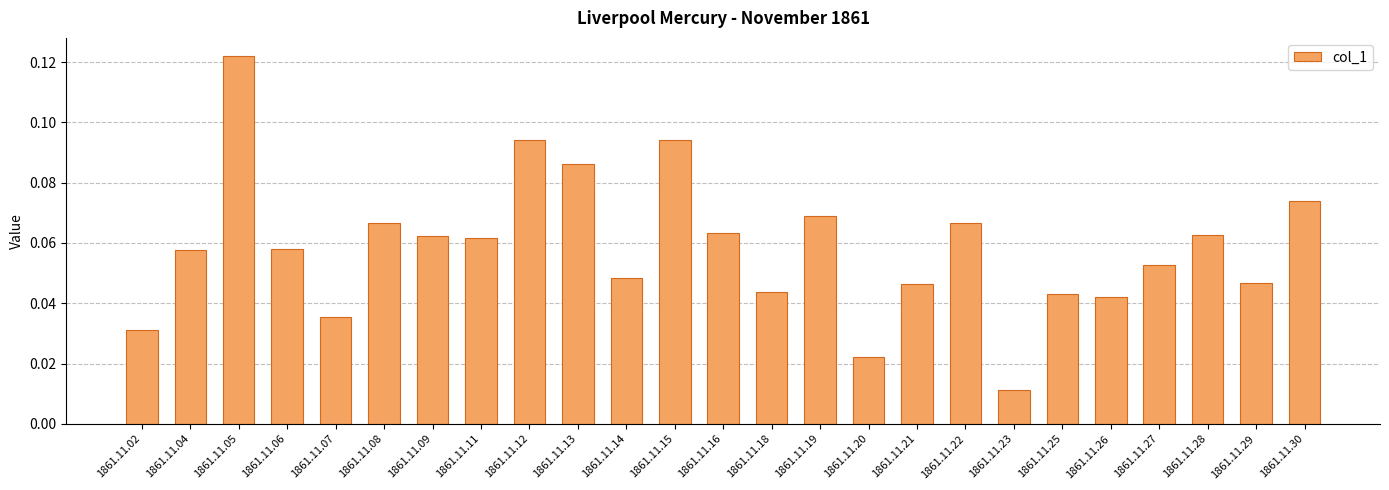

Is it true that the value at 1861.11.04 is 0.0?

False